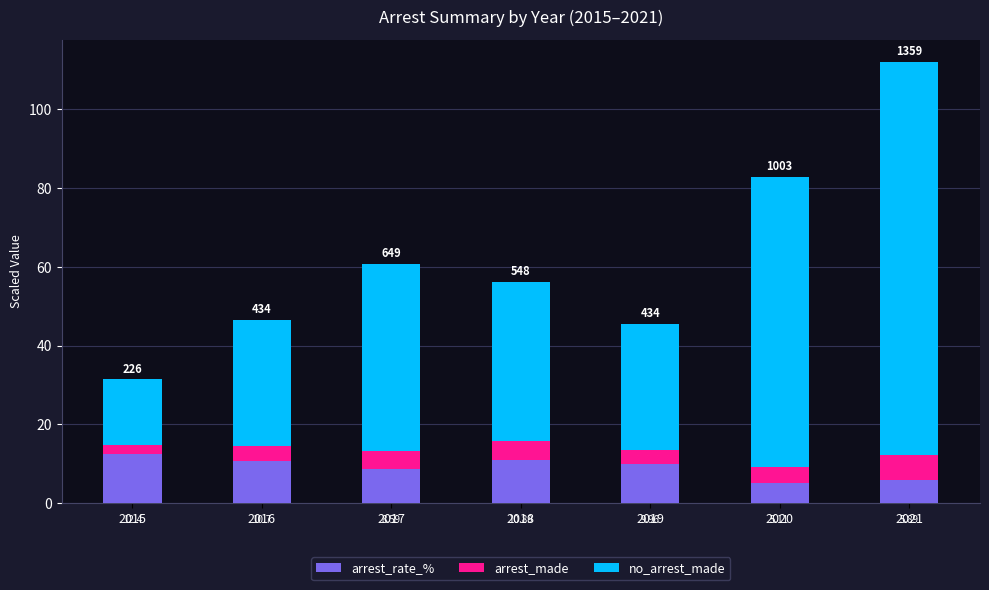

The value of arrest_rate_% at 2018 is 10.9. True or false?

True